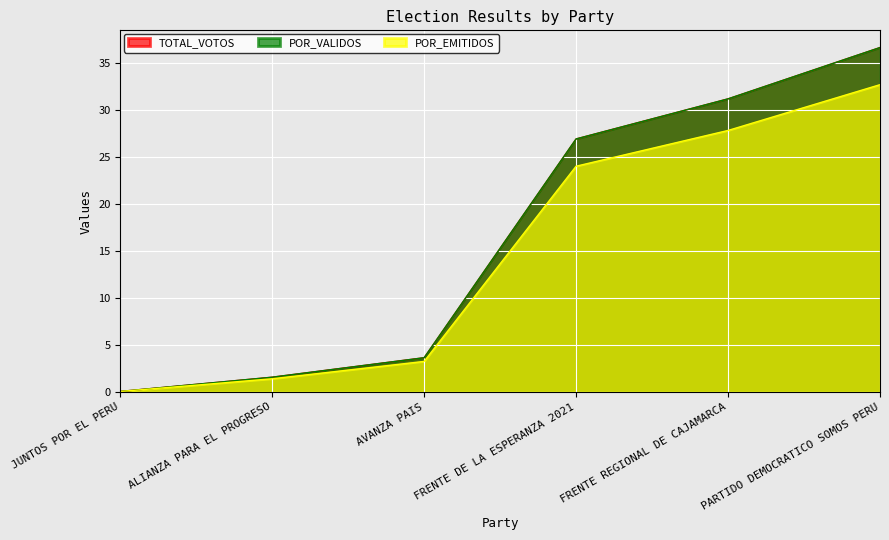

At which category does the chart reach its minimum across all series?

JUNTOS POR EL PERU